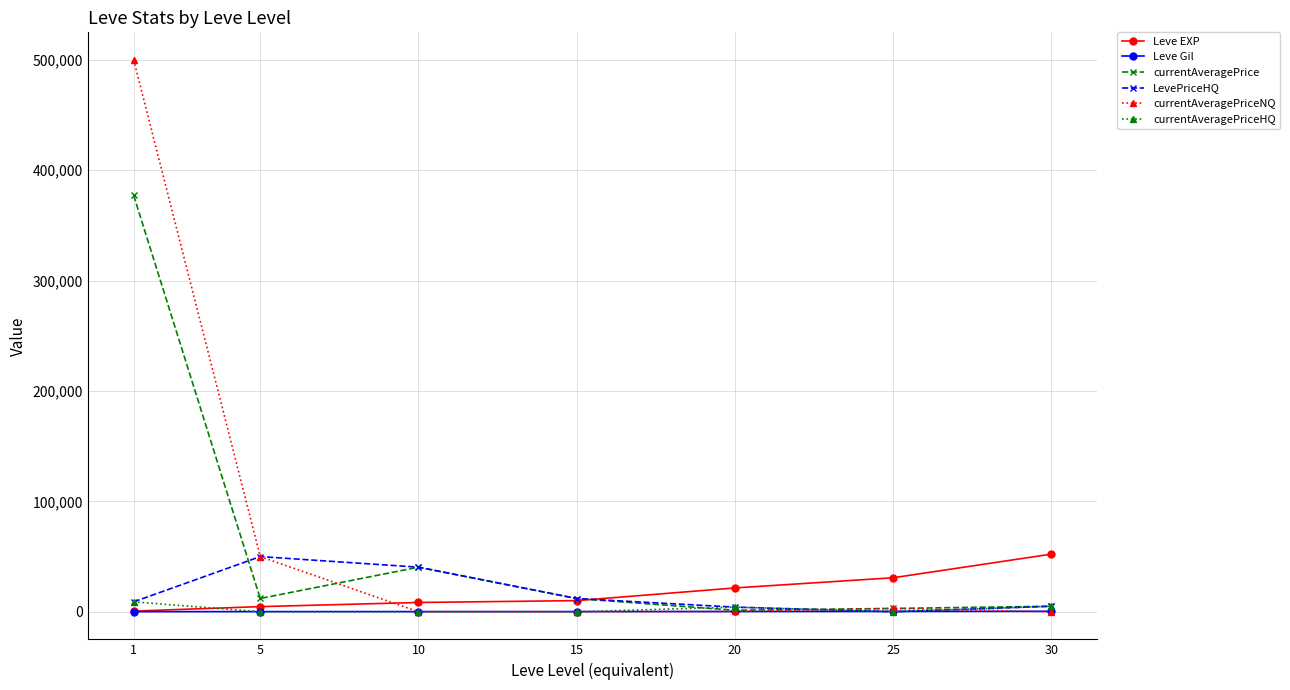

What is the highest value of the currentAveragePrice series?

377250.0